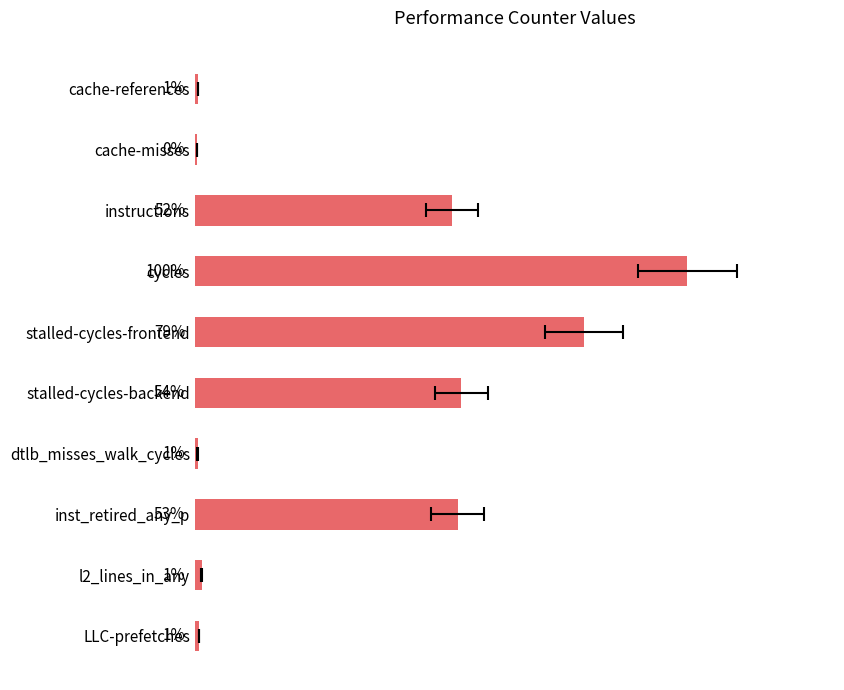

The chart shows a value of 54.1 at stalled-cycles-backend. True or false?

True